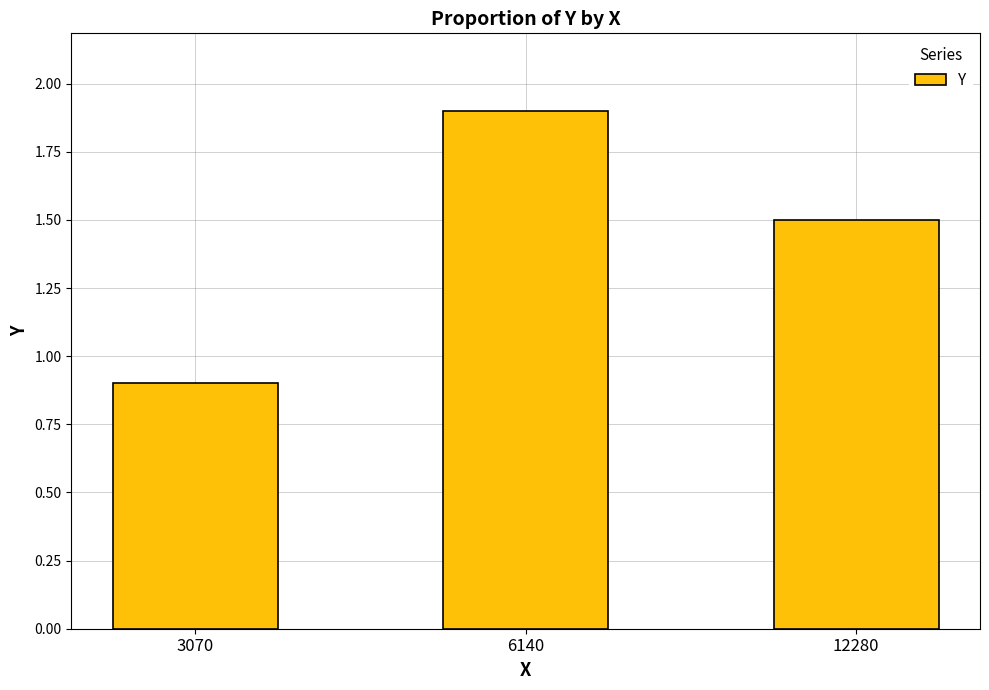

Rank the categories by value from highest to lowest.

6140, 12280, 3070